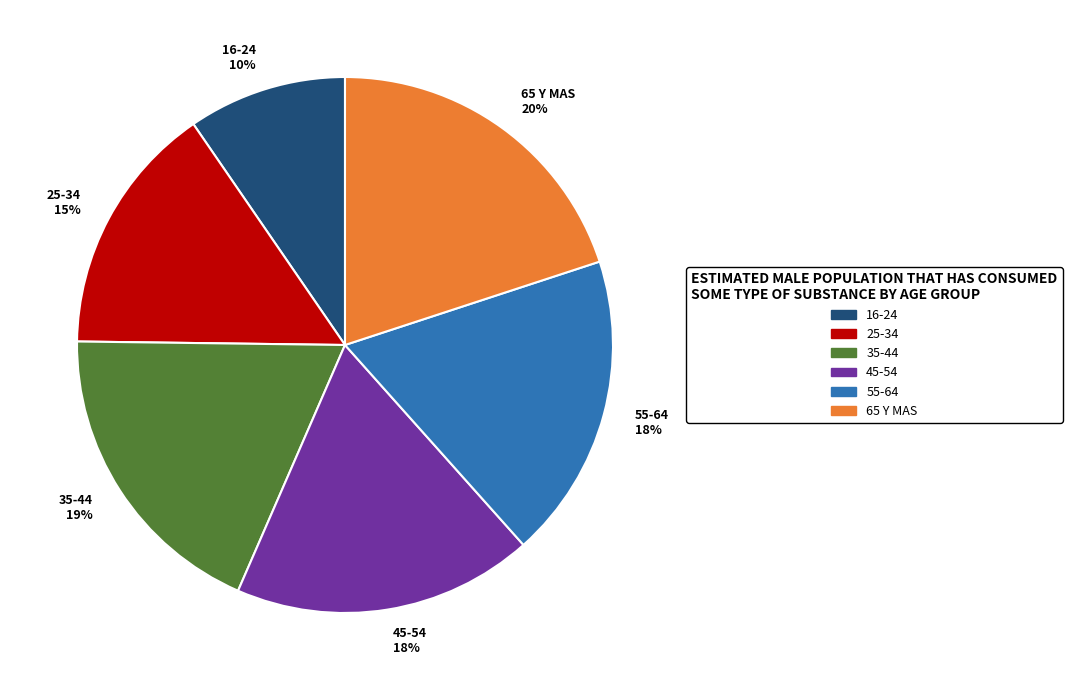

Is 65 Y MAS the majority of the pie?

No